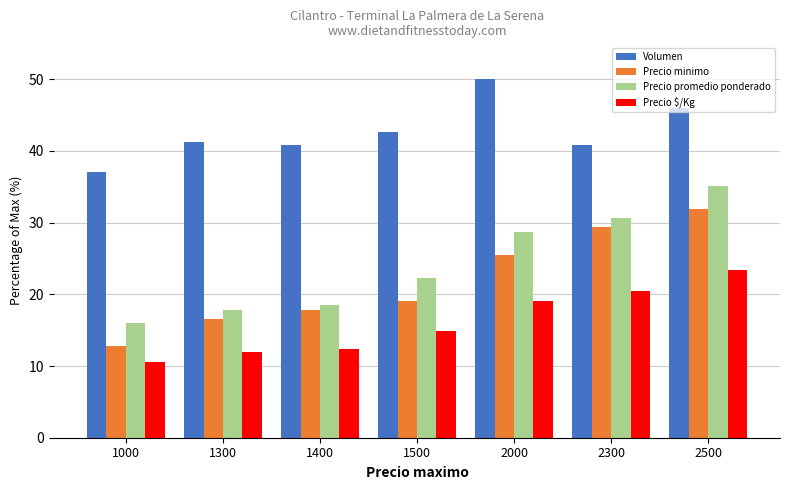

How many data points in Precio $/Kg are above 14?

4